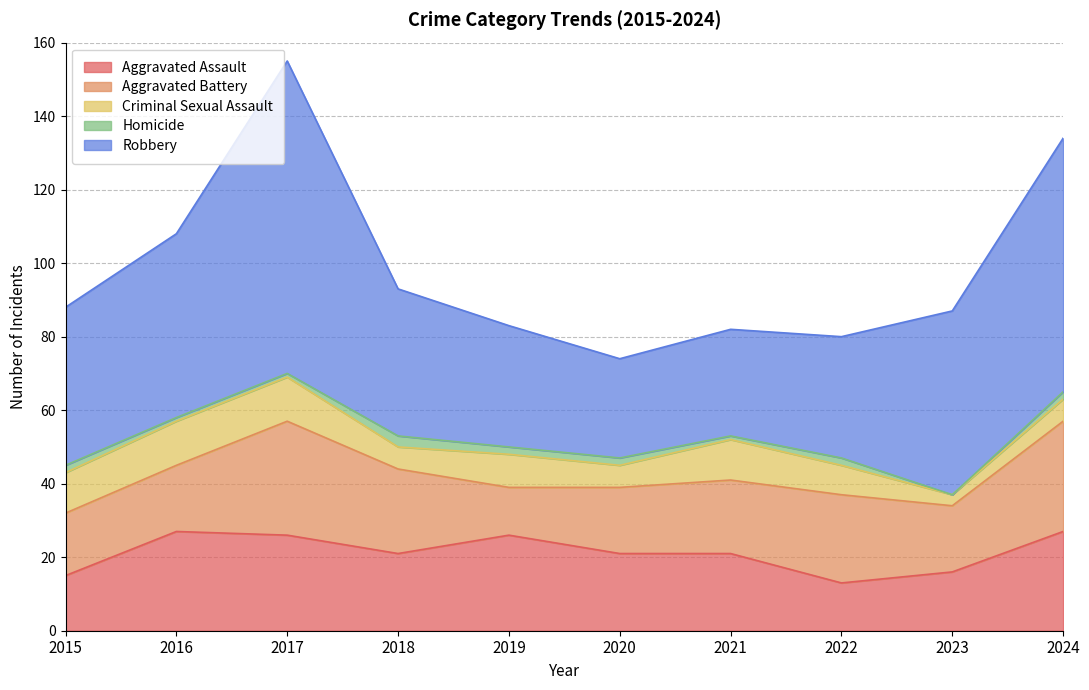

At which category does Criminal Sexual Assault reach its first local valley?

2018